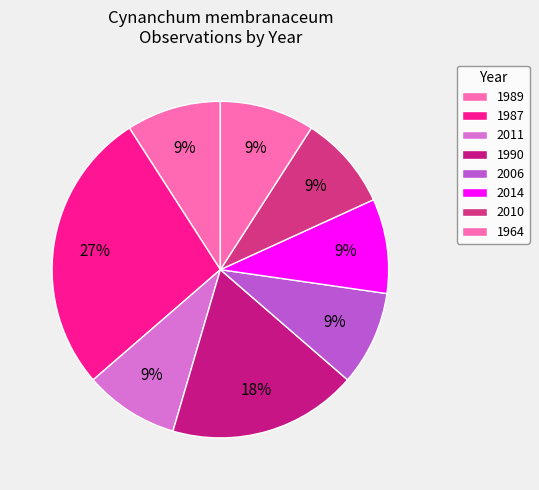

Count the number of slices in the pie.

8